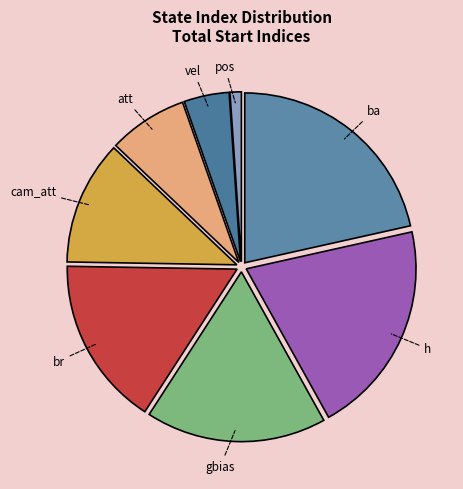

Is the sum of ba and pos greater than half?

No